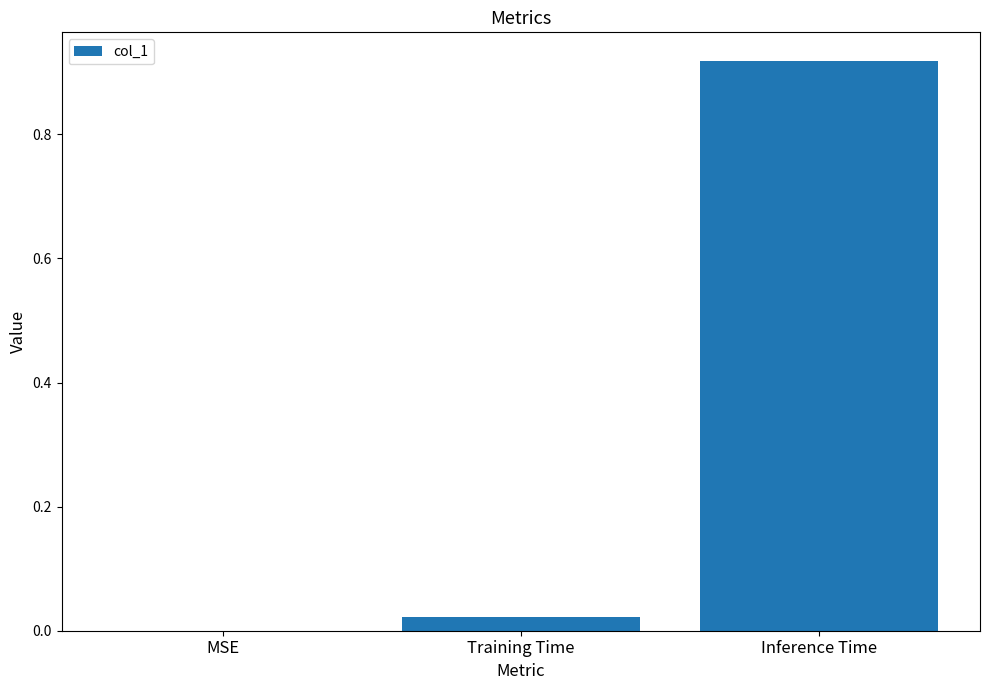

Where is the data nearest to the value 0?

MSE